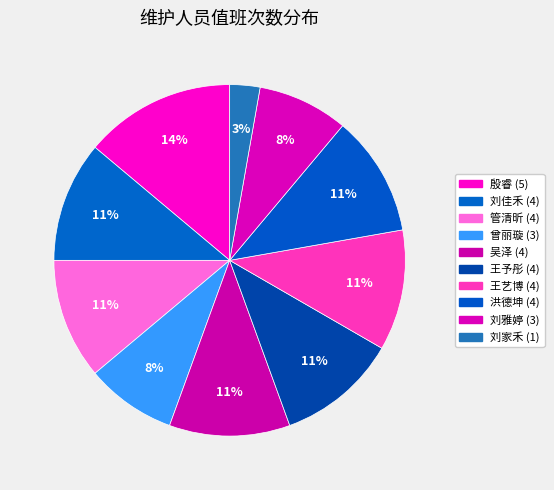

Do 吴泽 and 刘佳禾 together represent more than half of the pie?

No